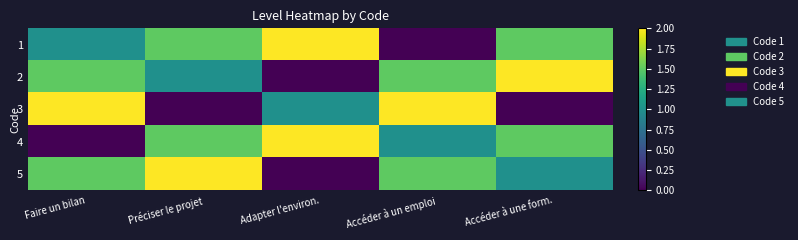

Which series has the largest total across all categories?

1